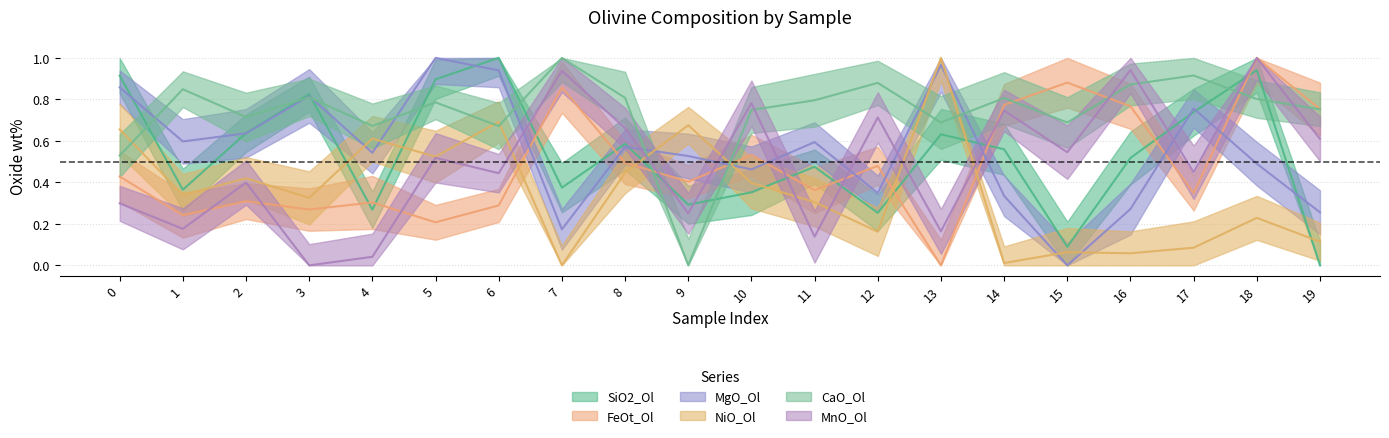

How many lines are shown in the chart?

6